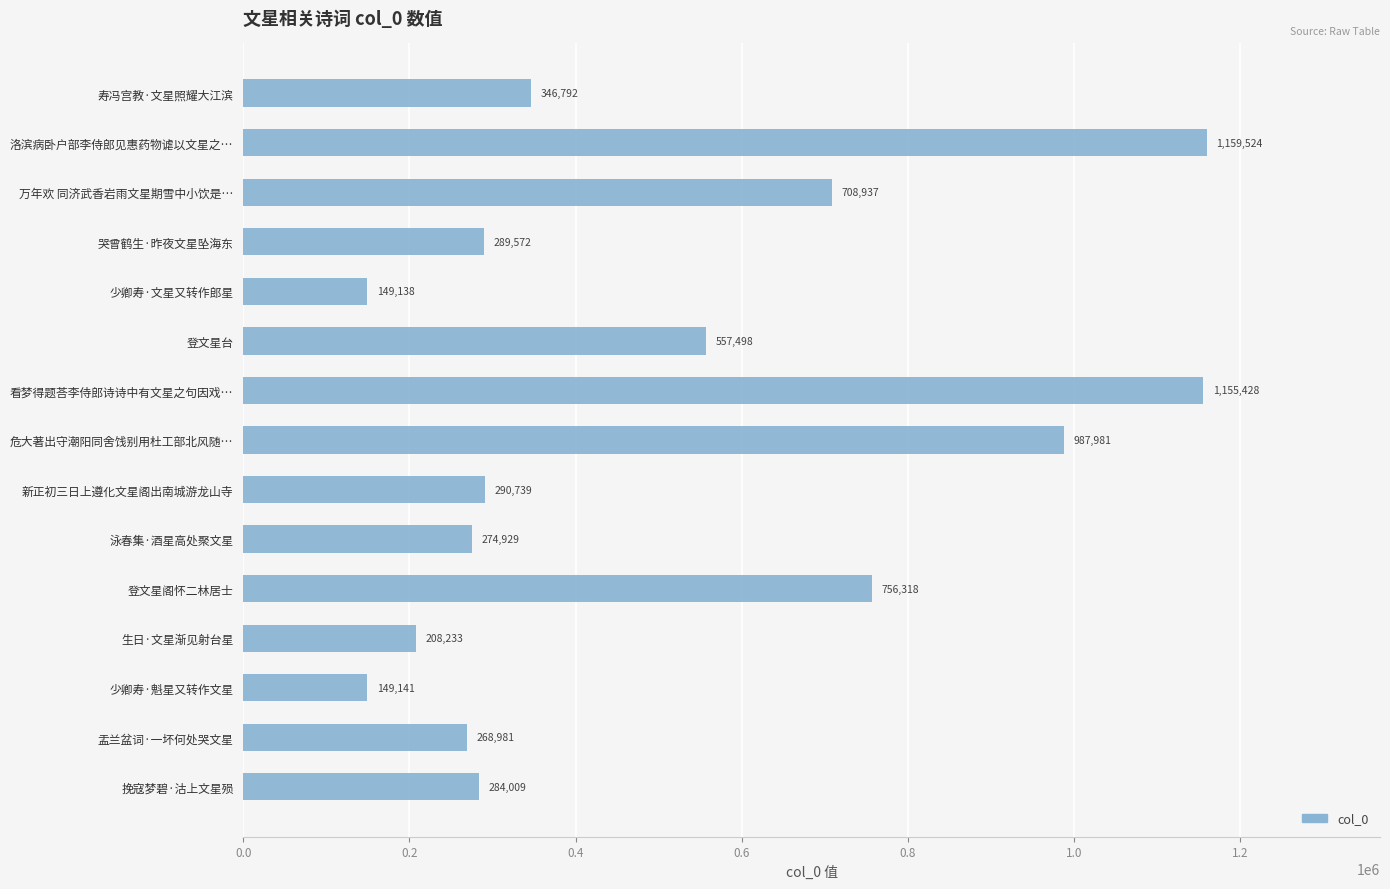

At which category does the chart reach its peak across all series?

洛滨病卧户部李侍郎见惠药物谑以文星之…